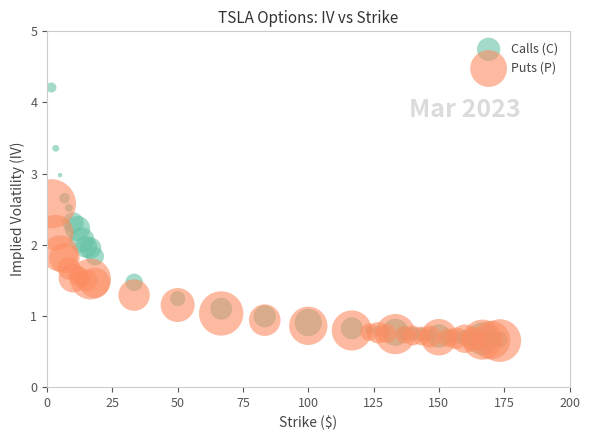

What are all the series names shown in the legend?

Calls (C), Puts (P)